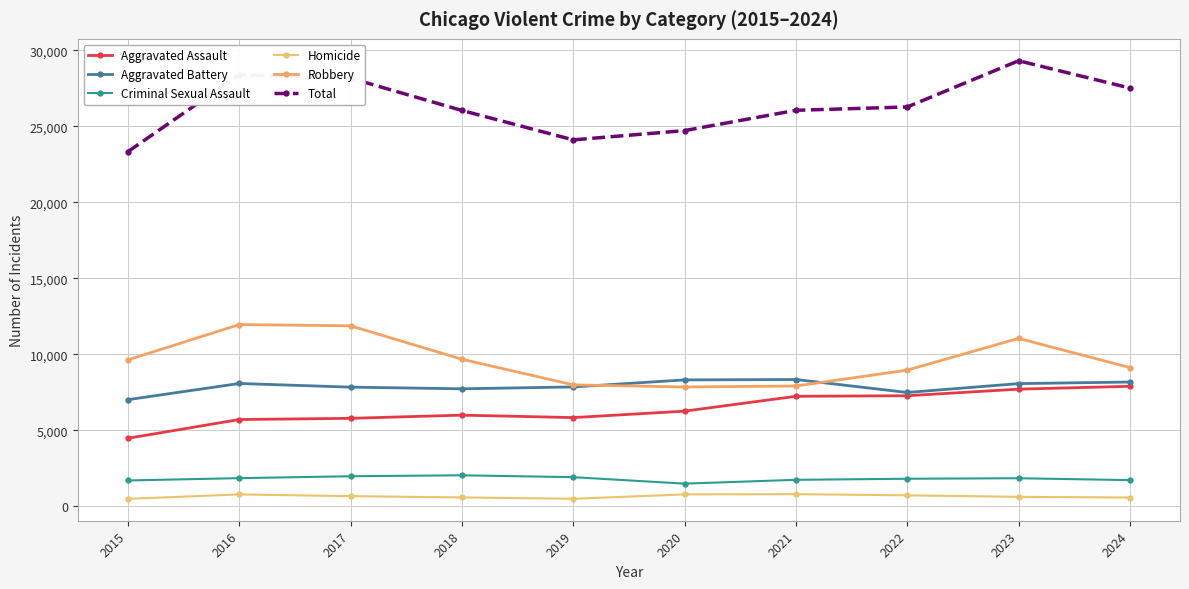

What is the difference between the highest and lowest values at 2015?

22842